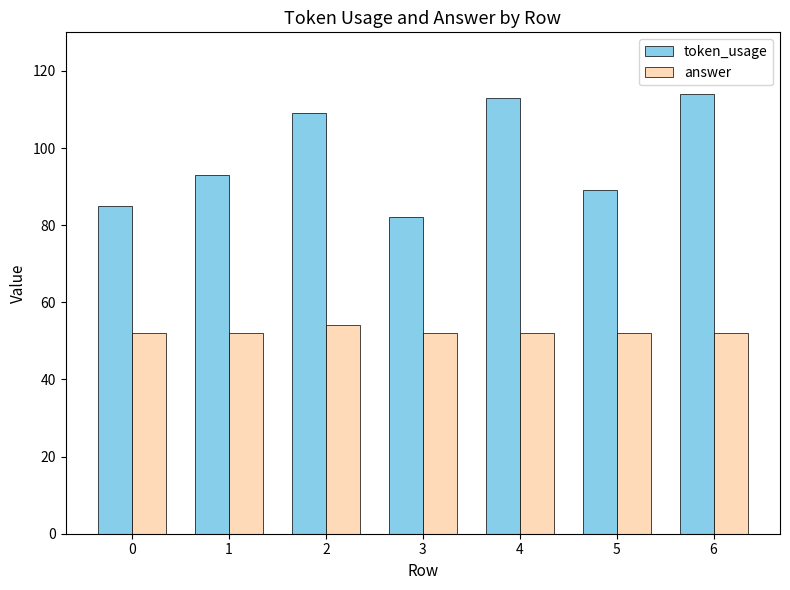

At how many categories does at least one series exceed 87?

5